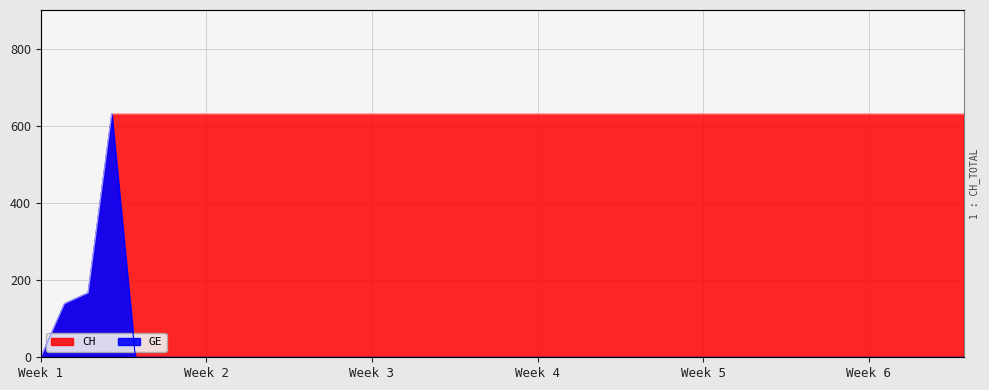

True or false: CH and GE cross at least once.

False